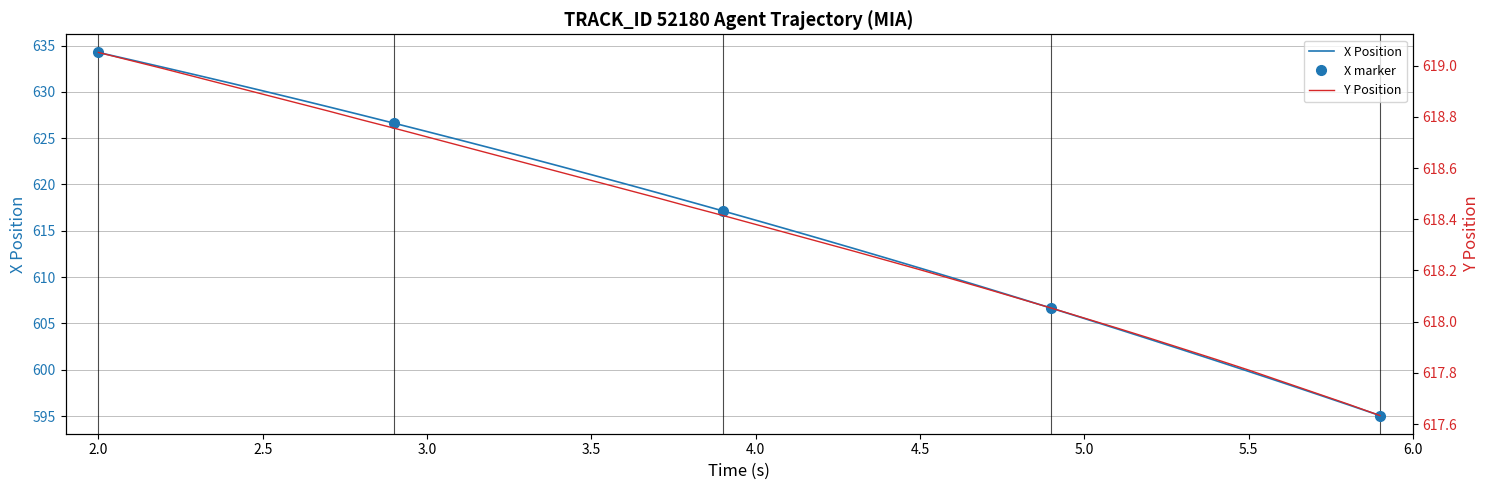

What is the maximum value for X Position?

634.3